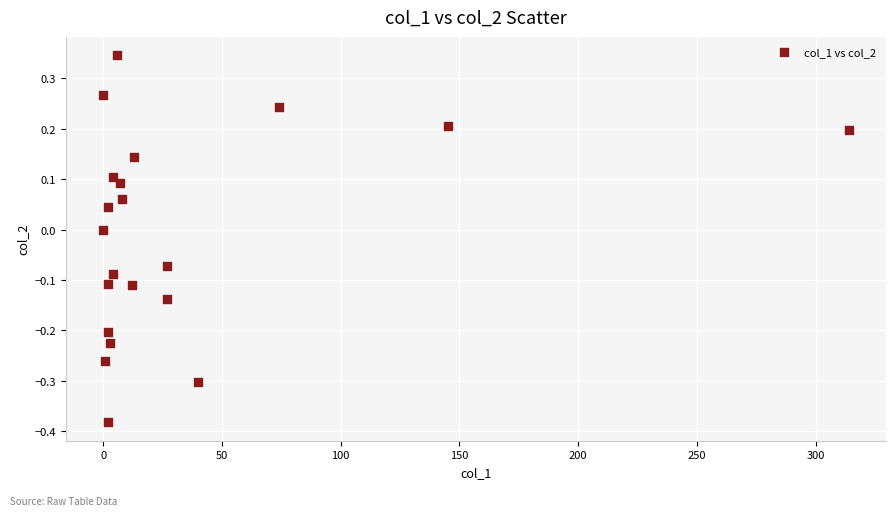

What is the range of Y values (max minus min)?

0.7